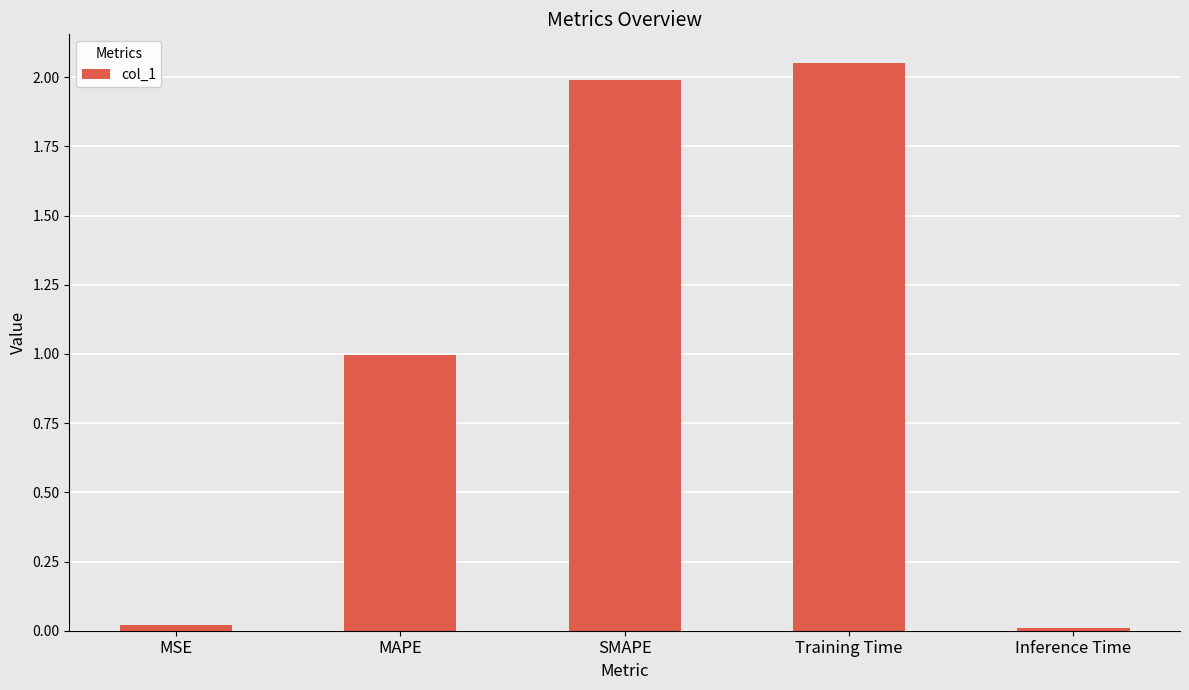

Between MAPE and Inference Time, which is larger?

MAPE